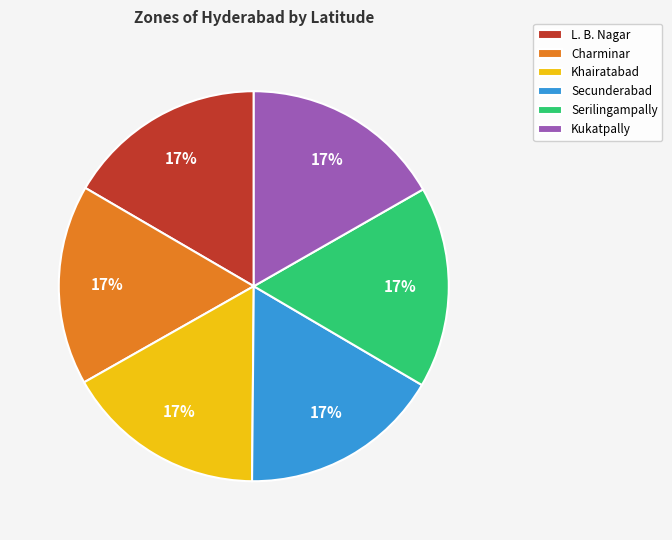

Does any single category account for the majority?

No